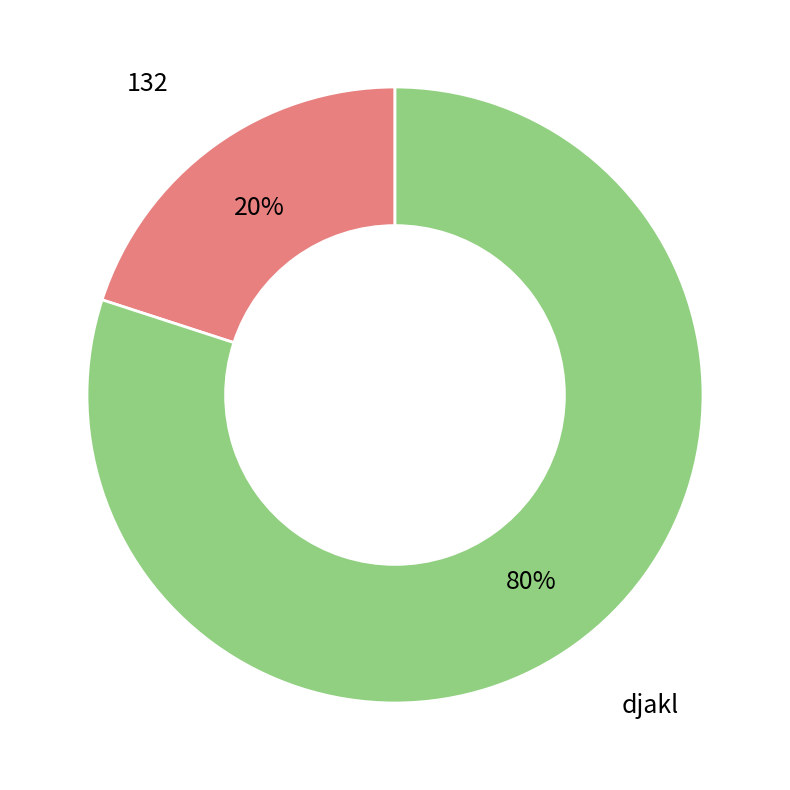

Which slice is the smallest?

132